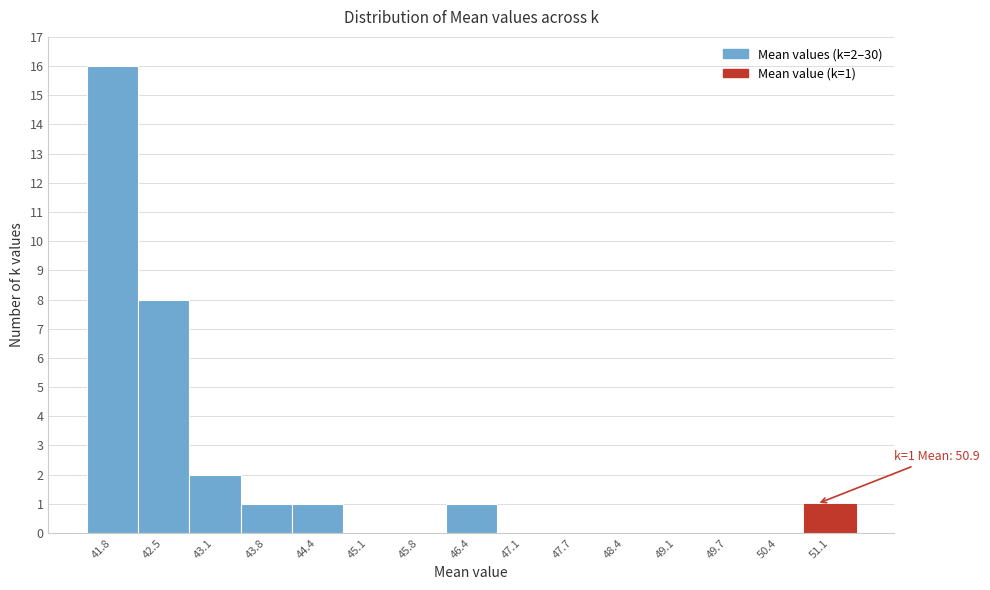

Over which range of the x-axis is the bar tallest?

41.5 to 42.1